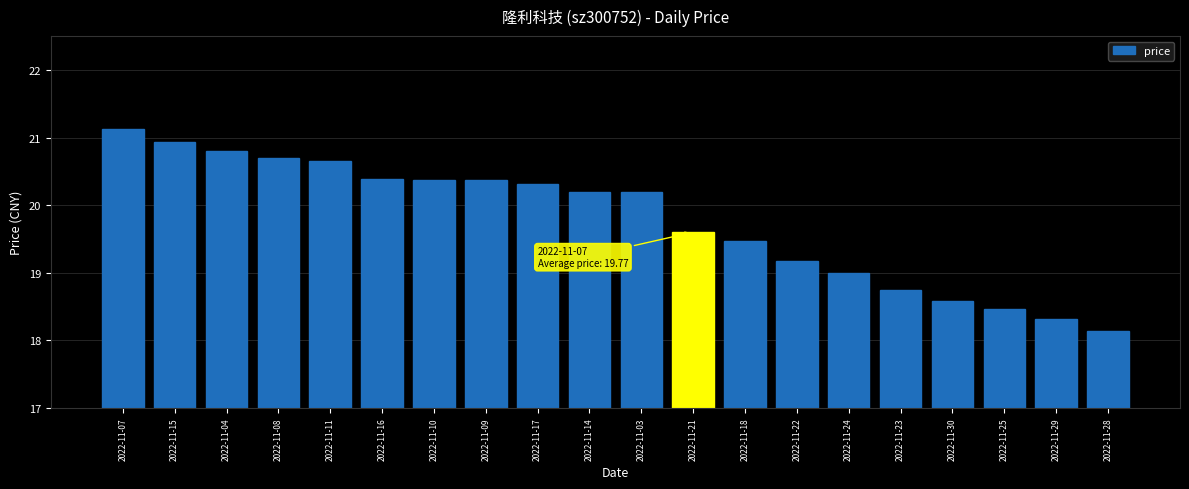

The value at 2022-11-08 is 30.3. True or false?

False